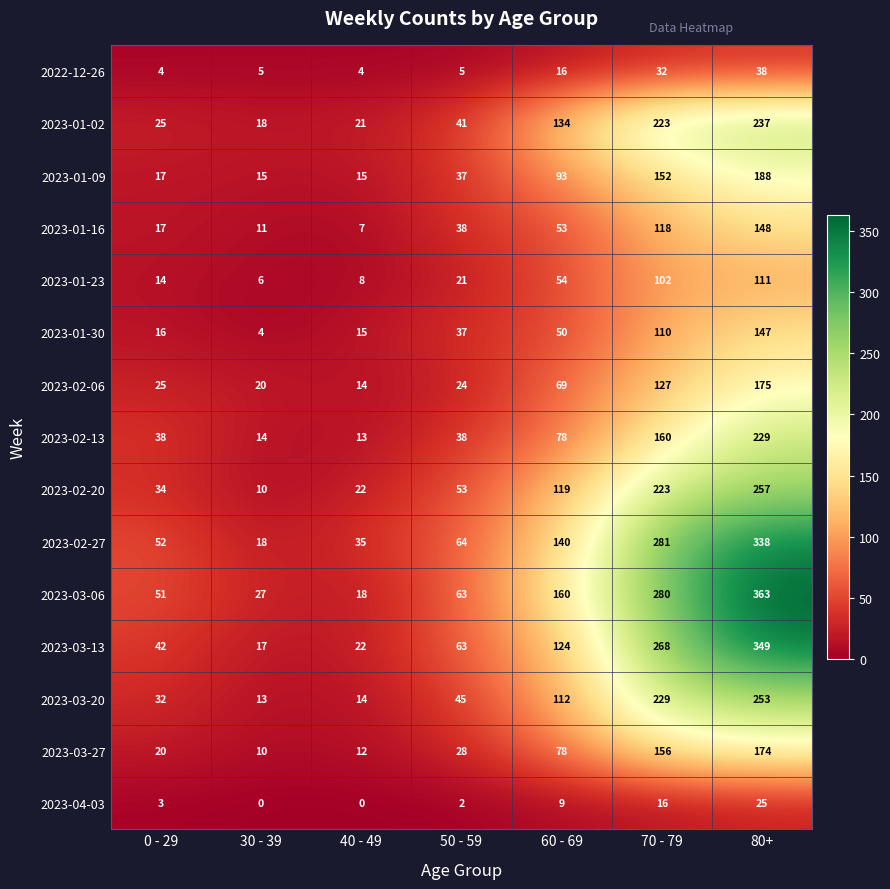

What is the difference between the highest and lowest values at 80+?

338